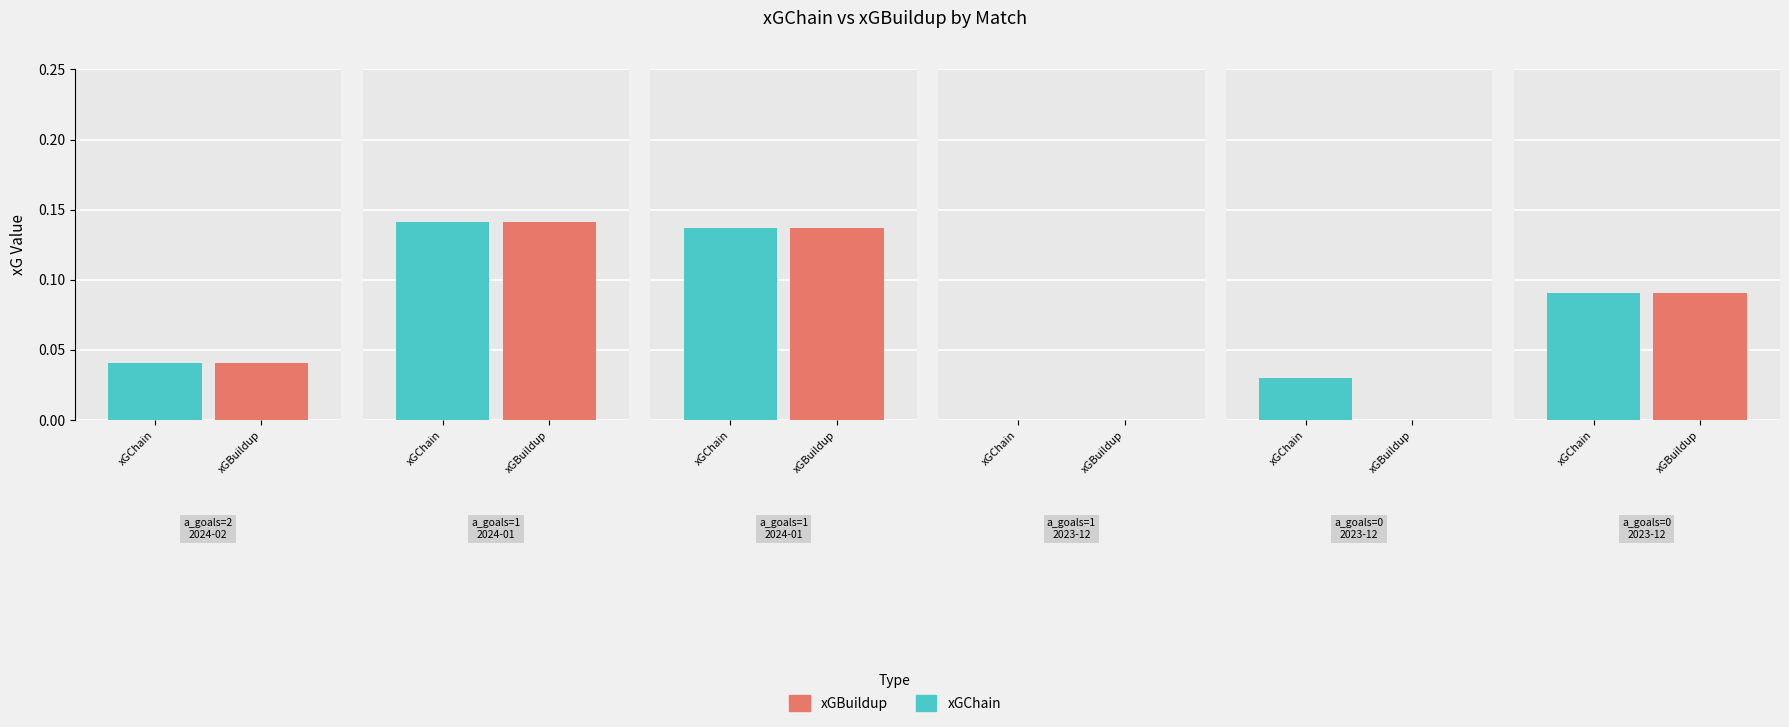

Are the bars grouped side by side (vs. stacked)?

Yes